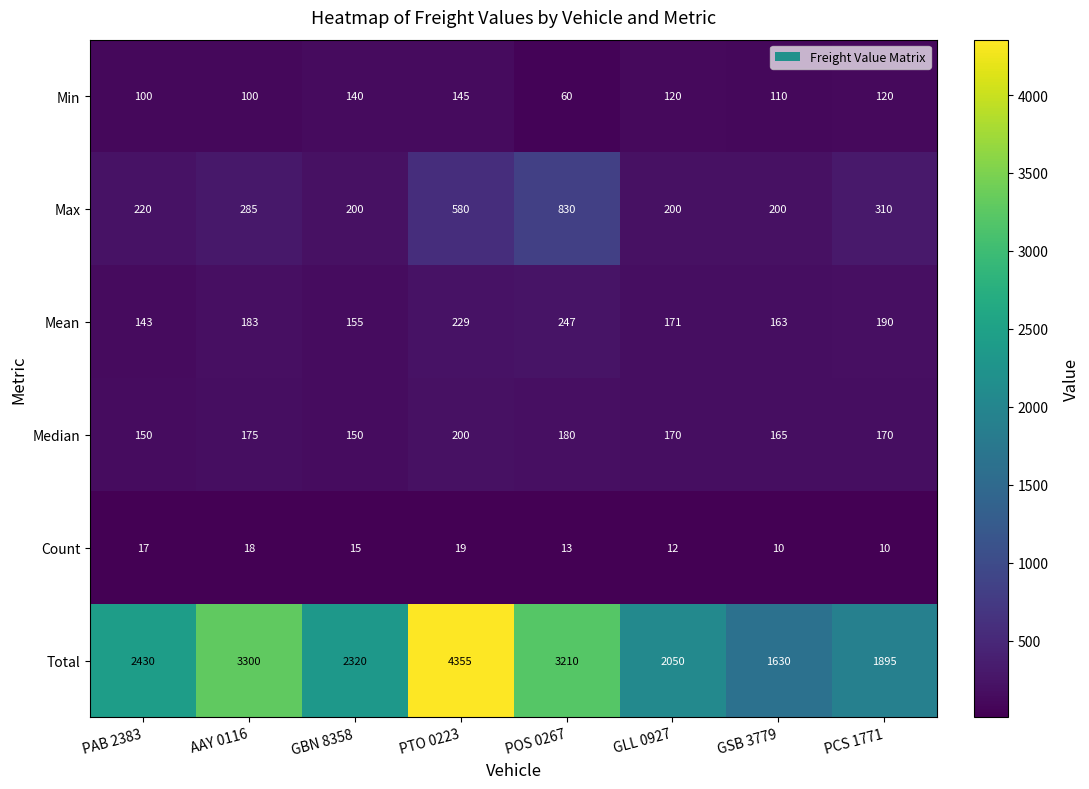

The value of Mean at PCS 1771 is 190. True or false?

True